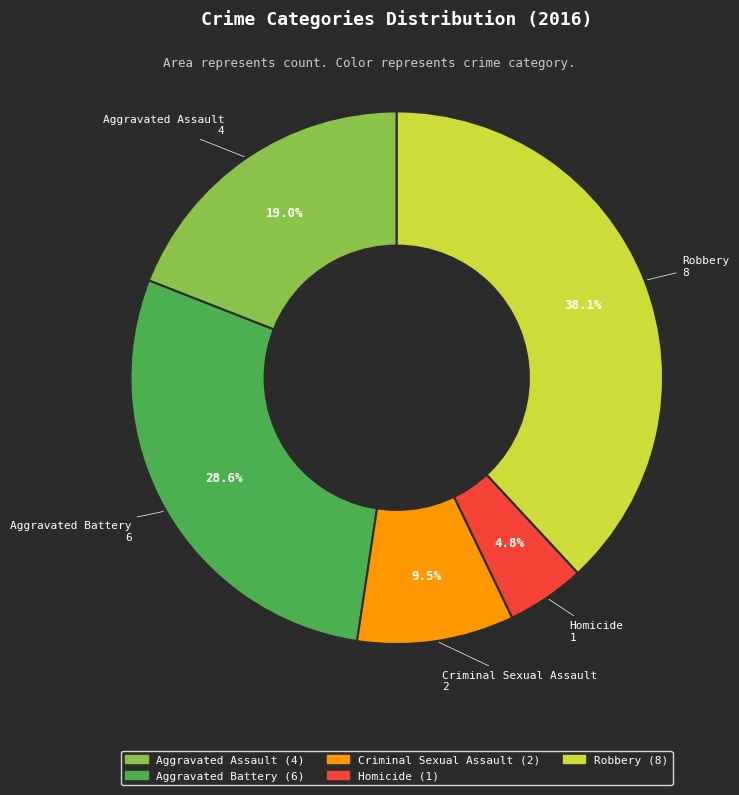

Is the sum of Homicide and Aggravated Assault greater than half?

No